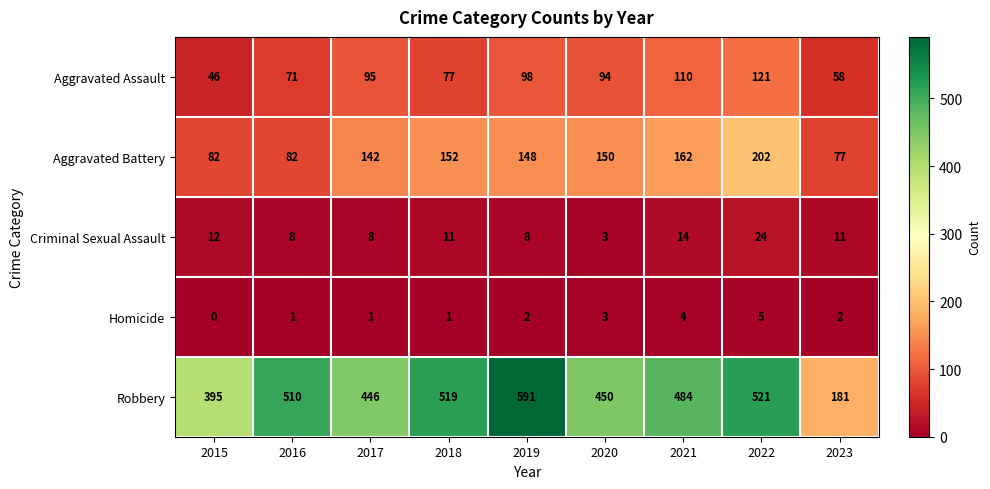

What is the spread (max minus min) of values at 2022?

516